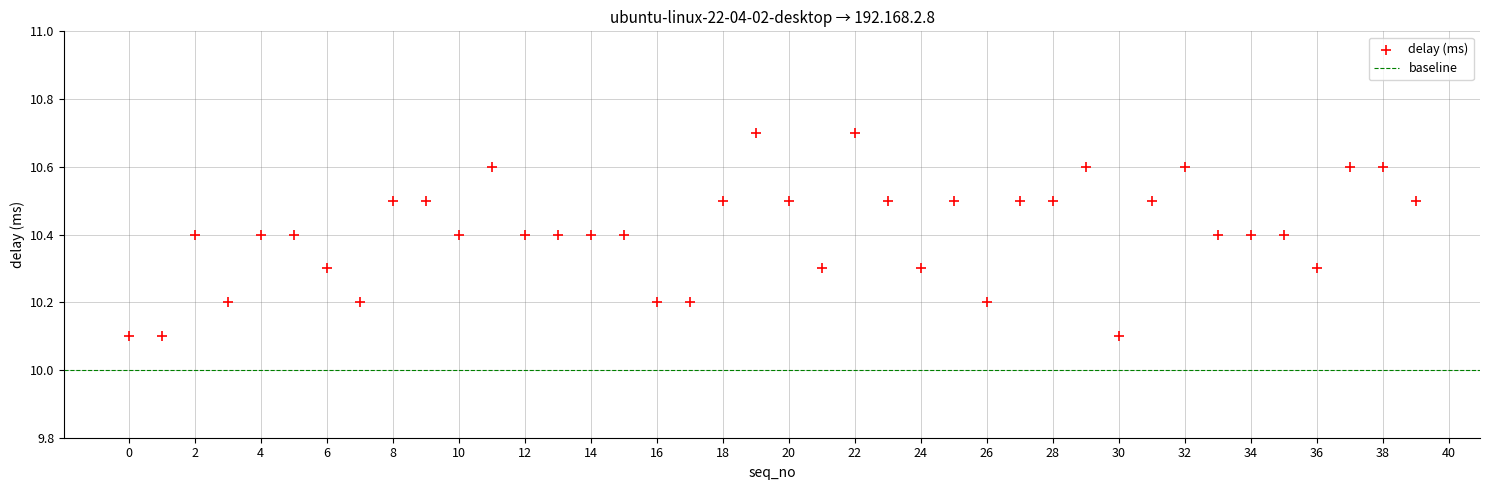

What is the range of Y values (max minus min)?

0.6